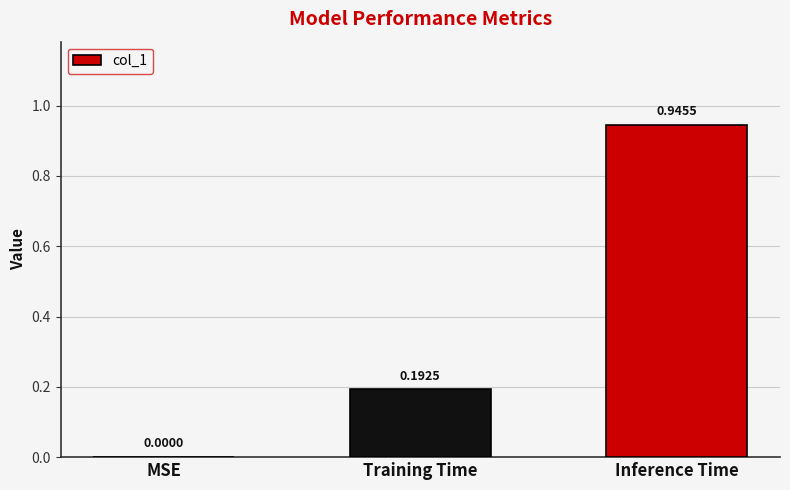

What is the sum of all values?

1.1